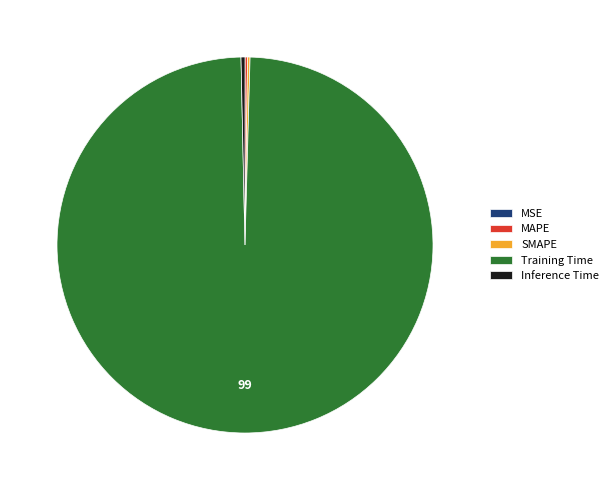

Which slice represents more than half of the pie?

Training Time